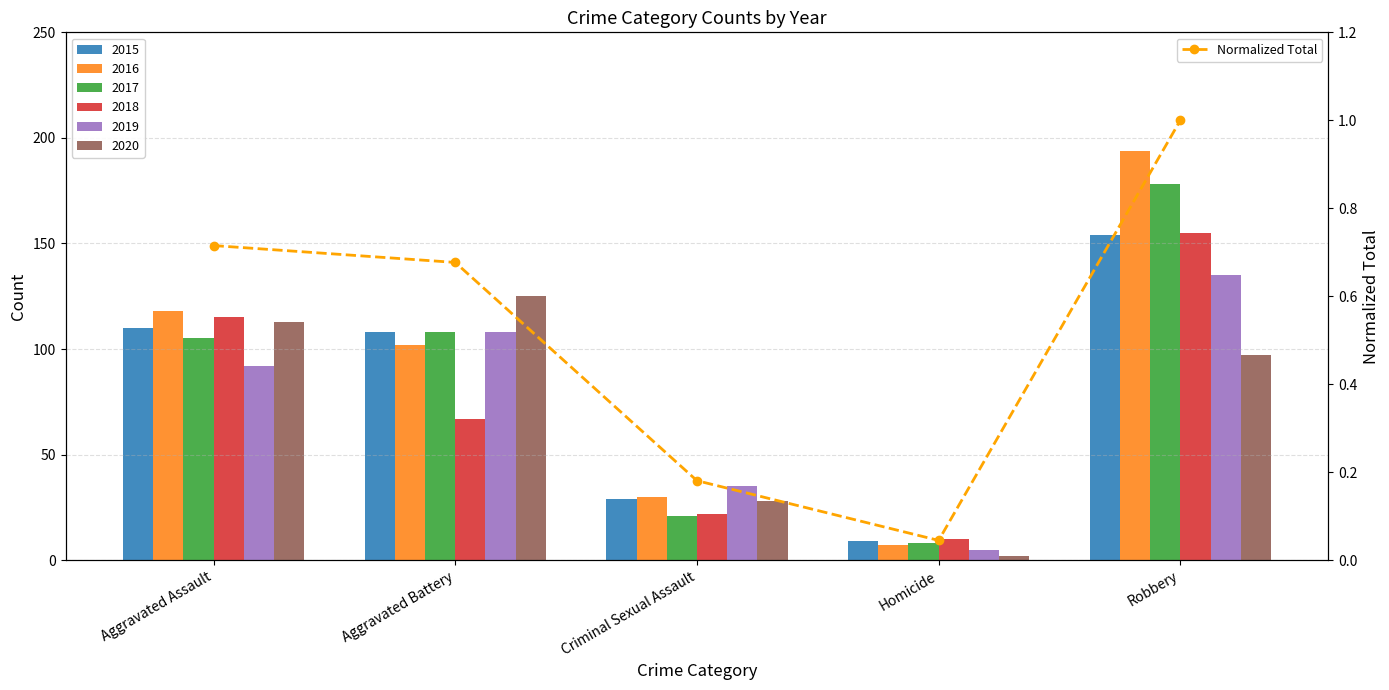

The chart shows a value of 0.2 at Criminal Sexual Assault. True or false?

True